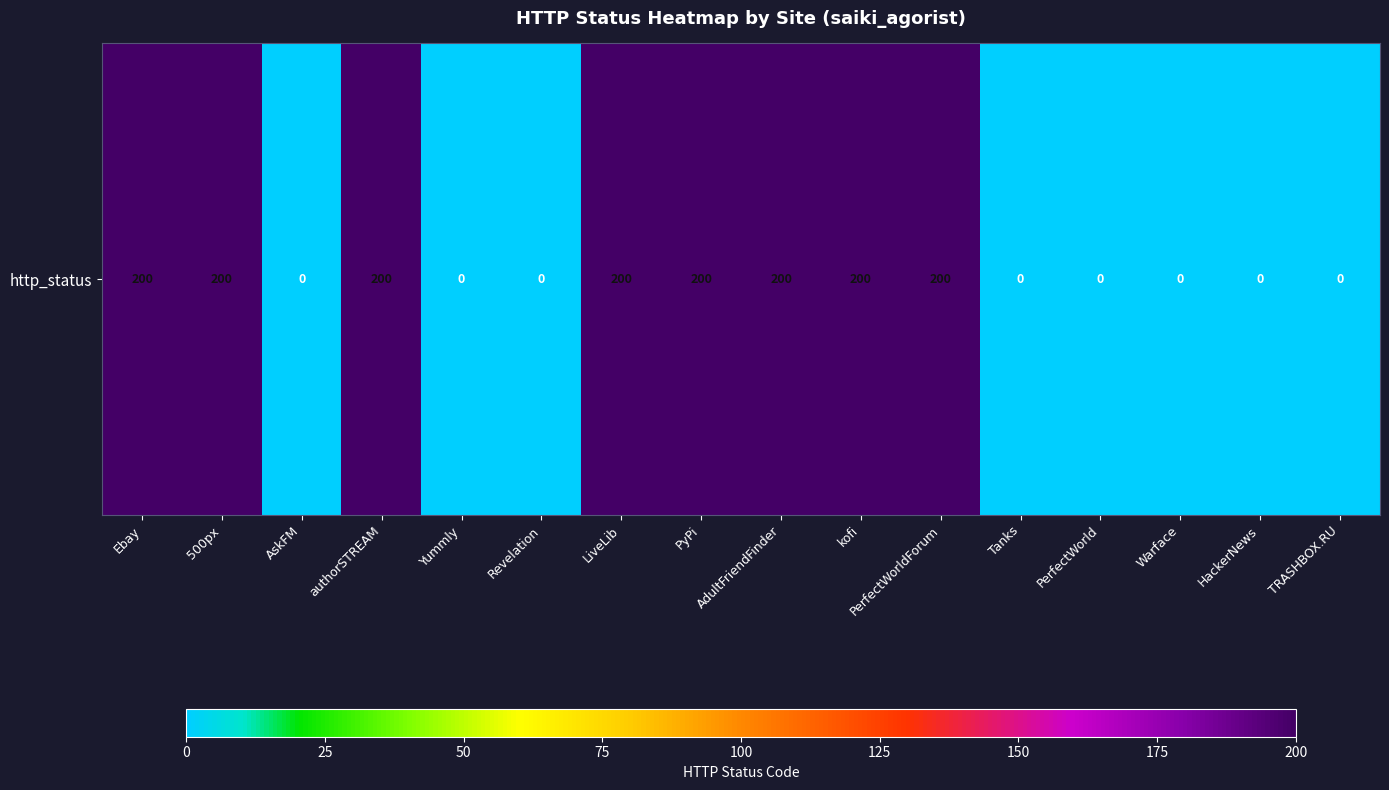

How many categories are shown in the chart?

16